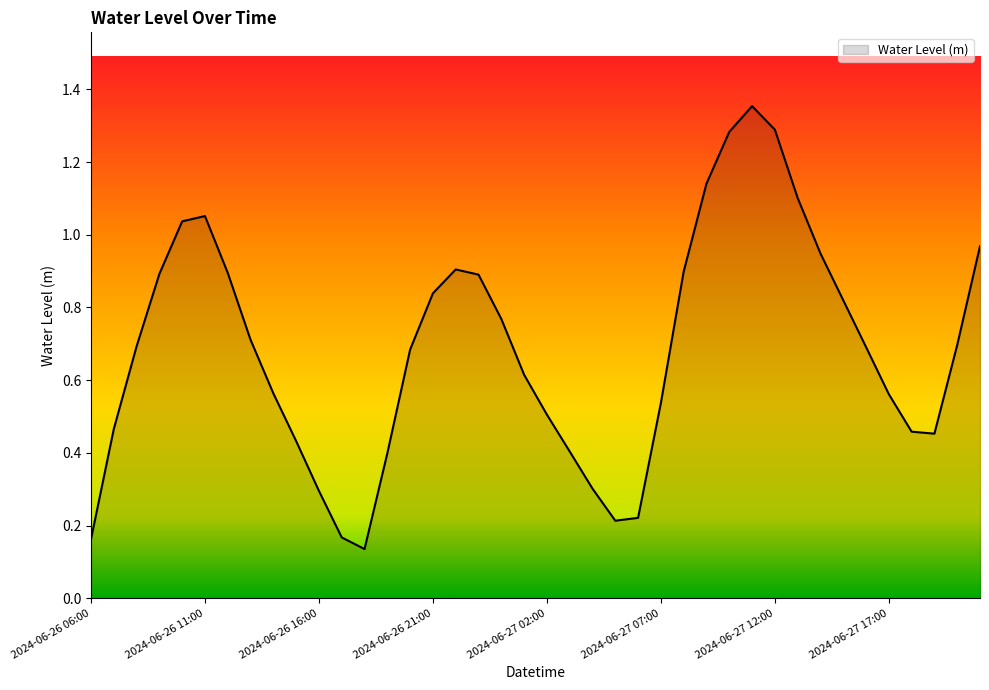

What is the difference between the maximum and minimum values?

1.2